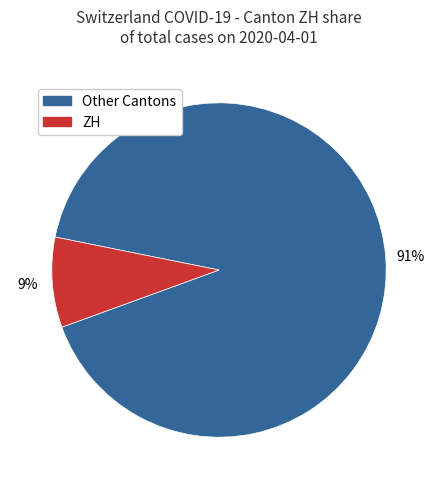

To the nearest percent, what is the average slice percentage?

50%